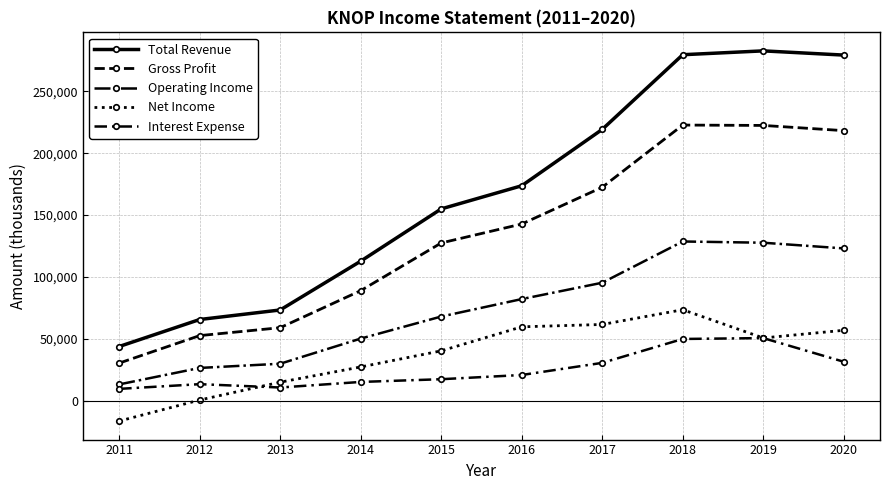

How many data points in Net Income are less than 50800?

5